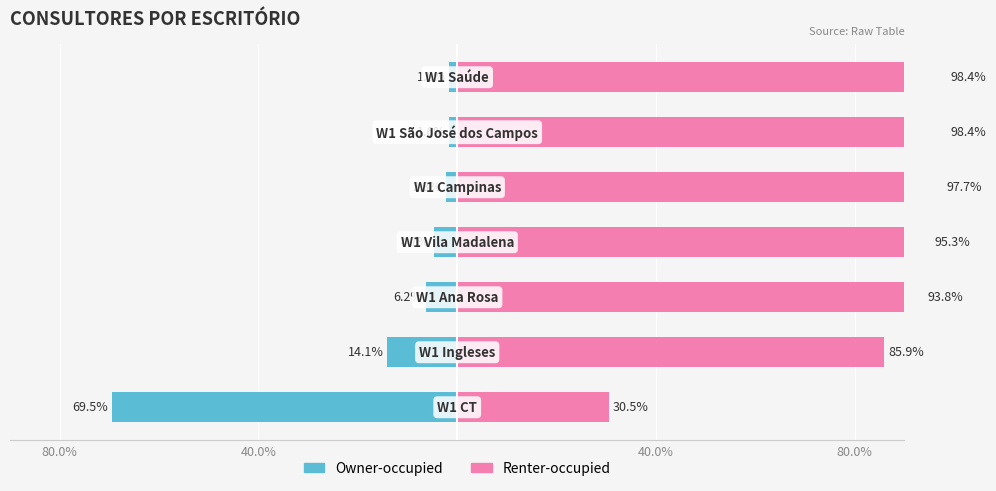

Between 40.0% and 80.0%, which series saw the biggest shift?

Owner-occupied